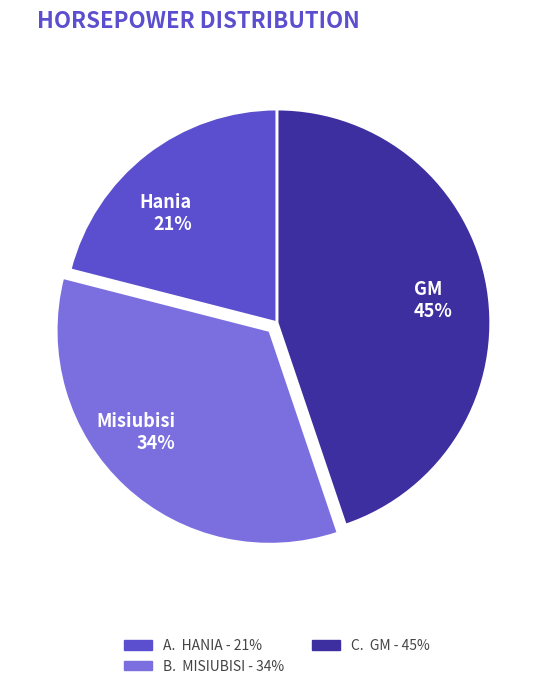

Between Hania and GM, which is larger?

GM